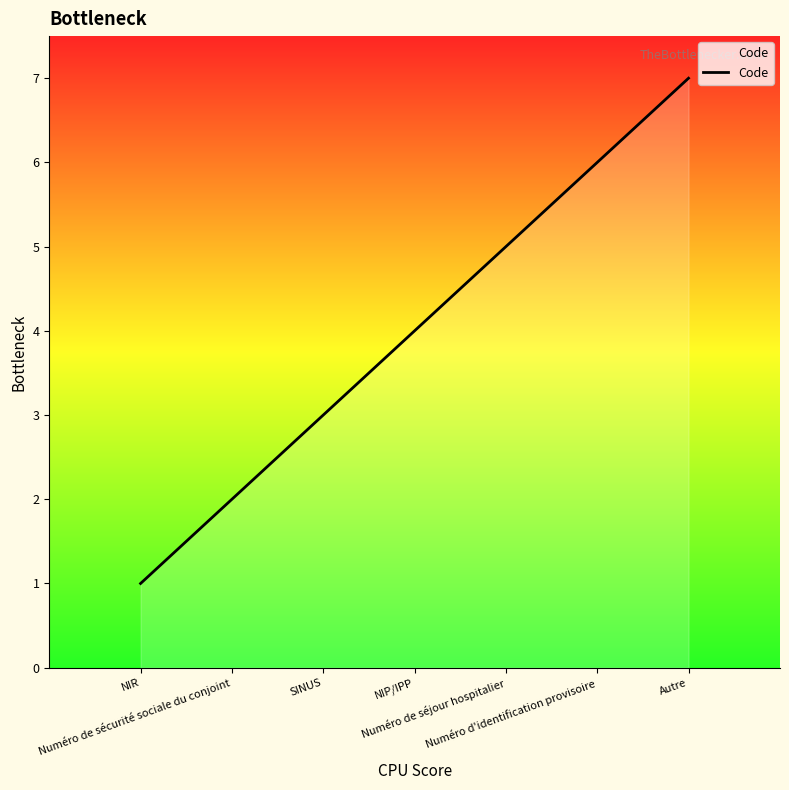

Rank the categories by value from highest to lowest.

Autre, Numéro d'identification provisoire, Numéro de séjour hospitalier, NIP/IPP, SINUS, Numéro de sécurité sociale du conjoint, NIR